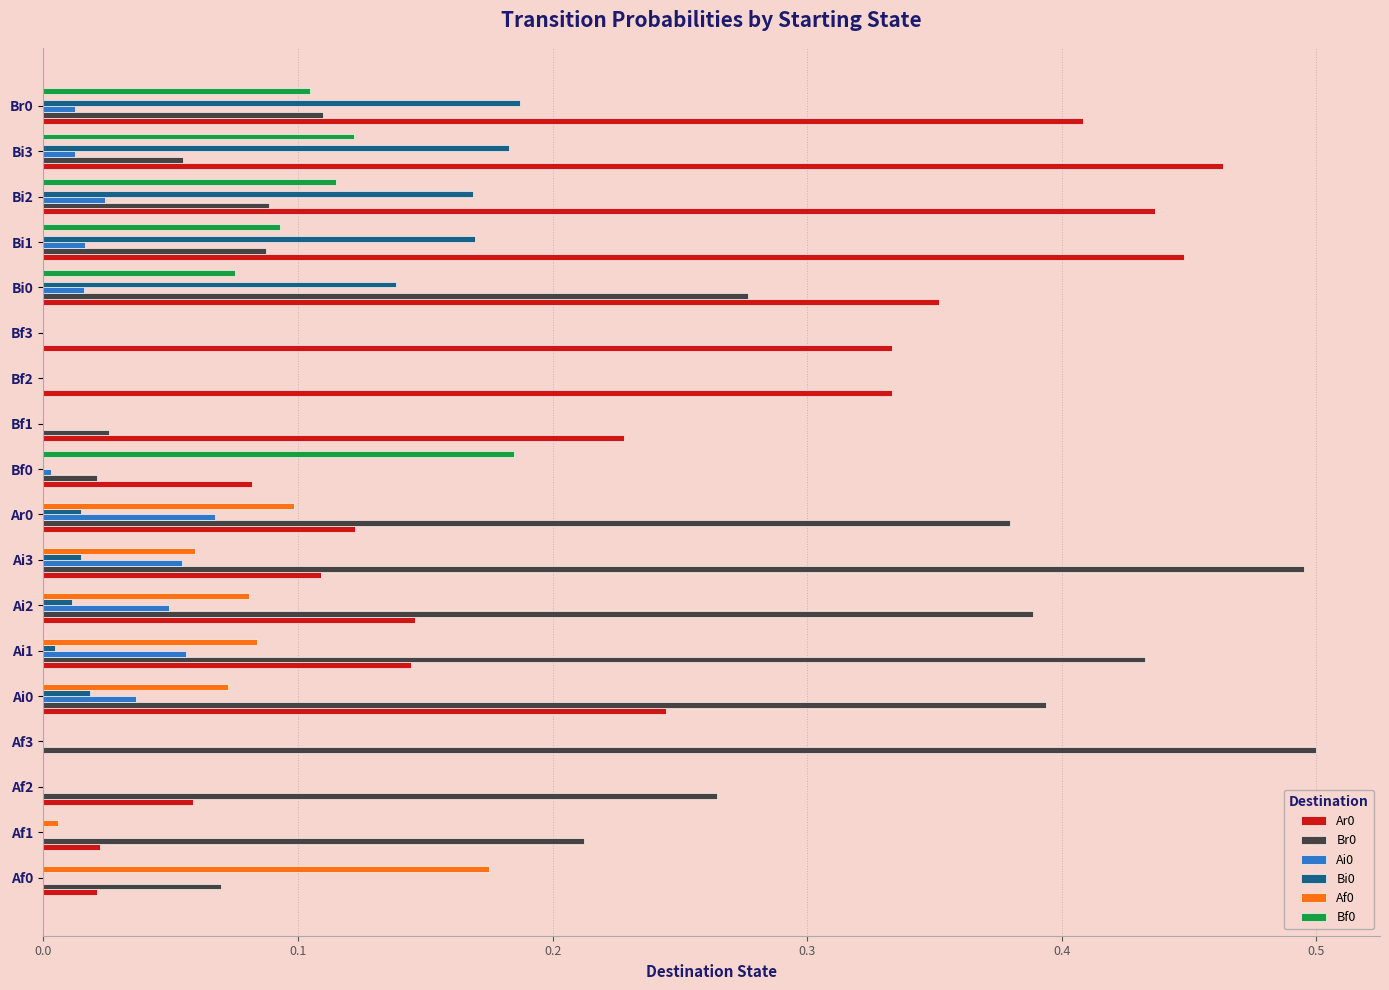

The Br0 series shows 0.1 at Ai2. True or false?

False